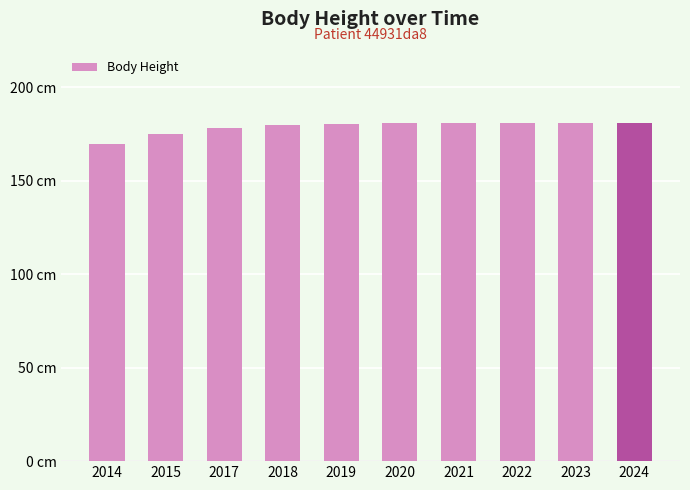

Which category has the highest value across all series?

2021